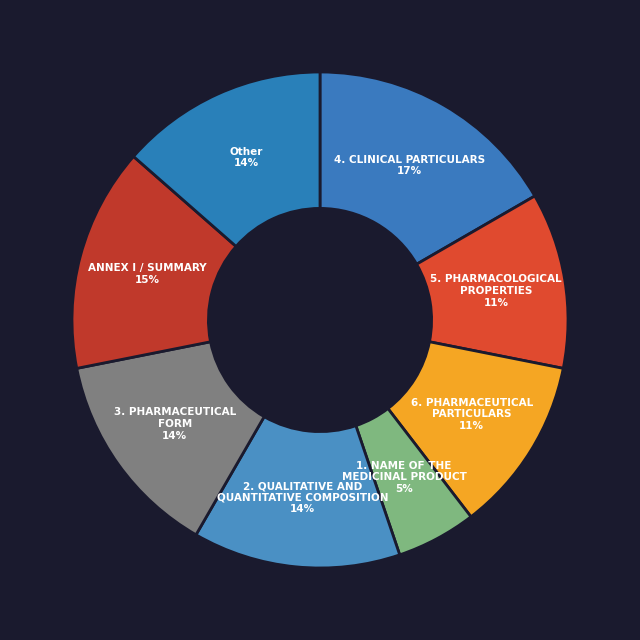

Which category has the smallest portion of the pie?

1. NAME OF THE MEDICINAL PRODUCT